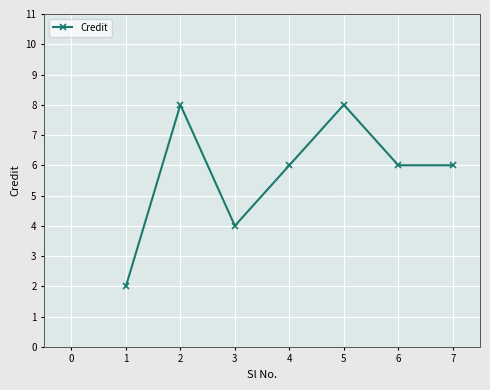

Is it true that the value at 3 is 4?

True